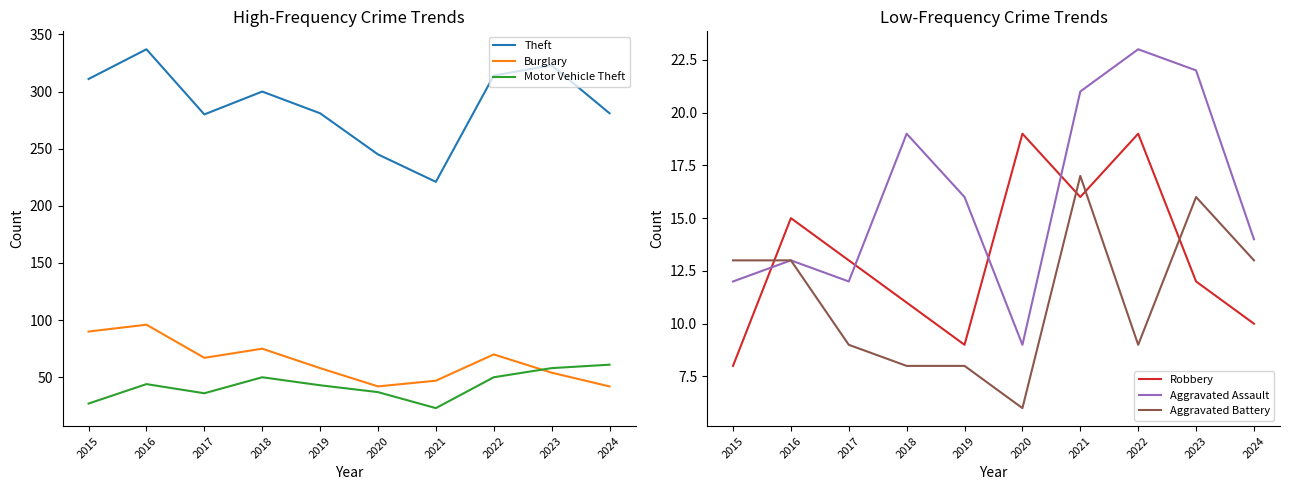

True or false: Burglary and Theft cross at least once.

False